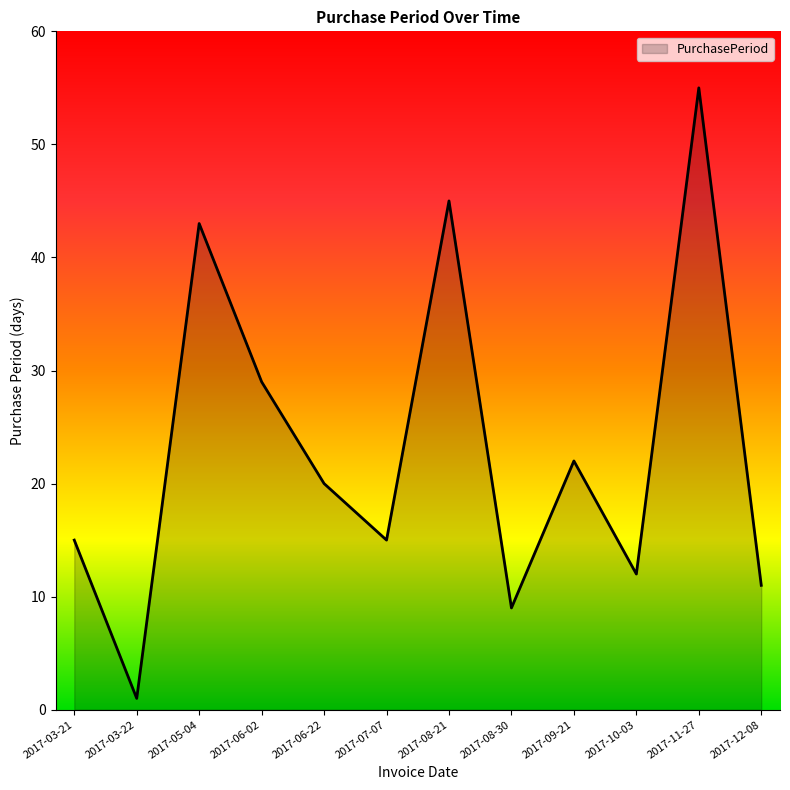

What is the difference between the second highest and minimum values?

44